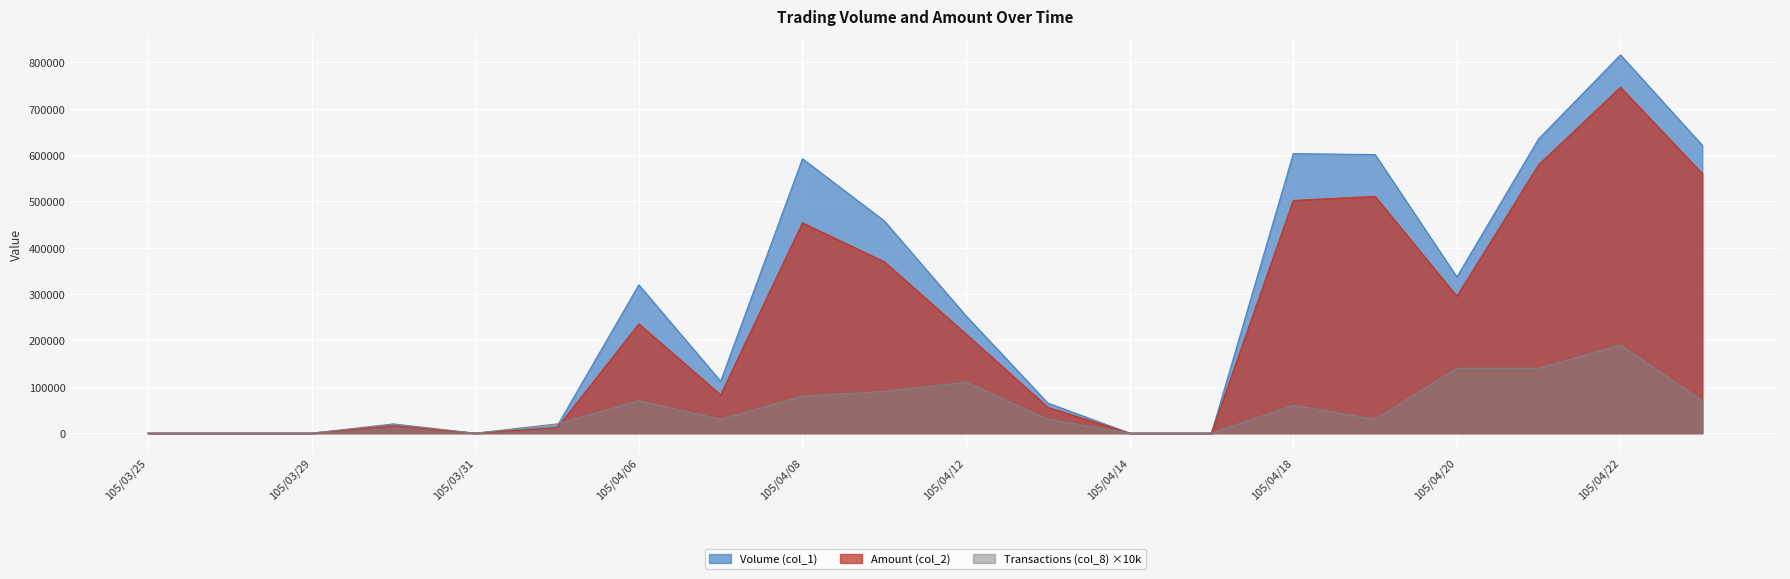

What value does the Amount (col_2) series have at 105/04/25, to the nearest 100?

560000